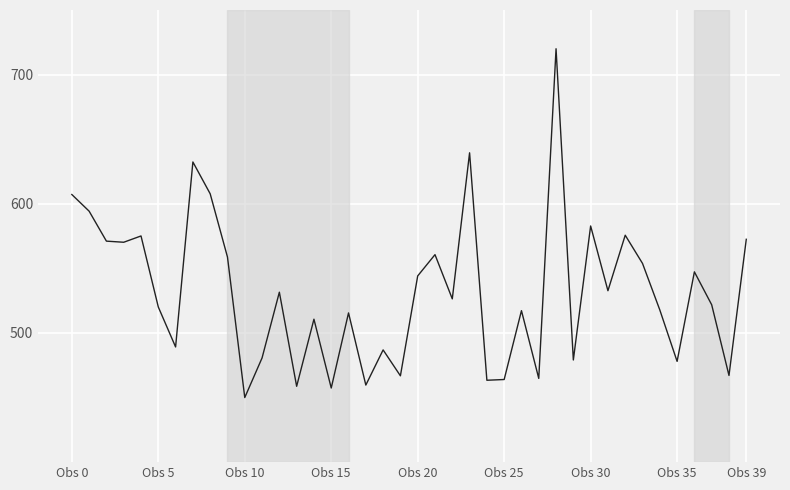

What is the average value?

531.8